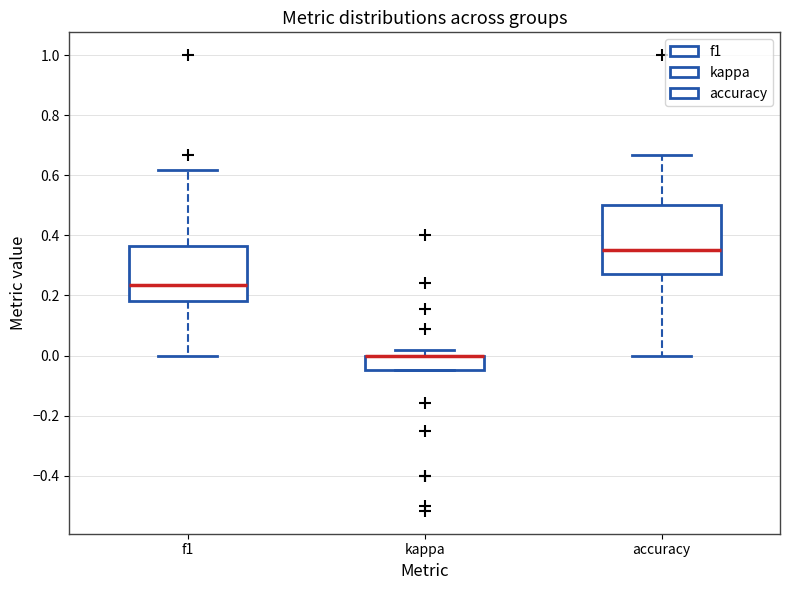

Reading left to right, transcribe this box plot: for each box, give where its median line is, the range the box spans, and where its two whiskers end, as read against the y-axis. The values are not printed on the chart, so give them approximately, as read against the axis.

f1: median 0.24, box 0.18 to 0.36, whiskers 0.00 to 0.62
kappa: median 0.00 (drawn on the box's upper edge), box -0.04 to 0.00, whiskers -0.04 to 0.02
accuracy: median 0.36, box 0.28 to 0.50, whiskers 0.00 to 0.66